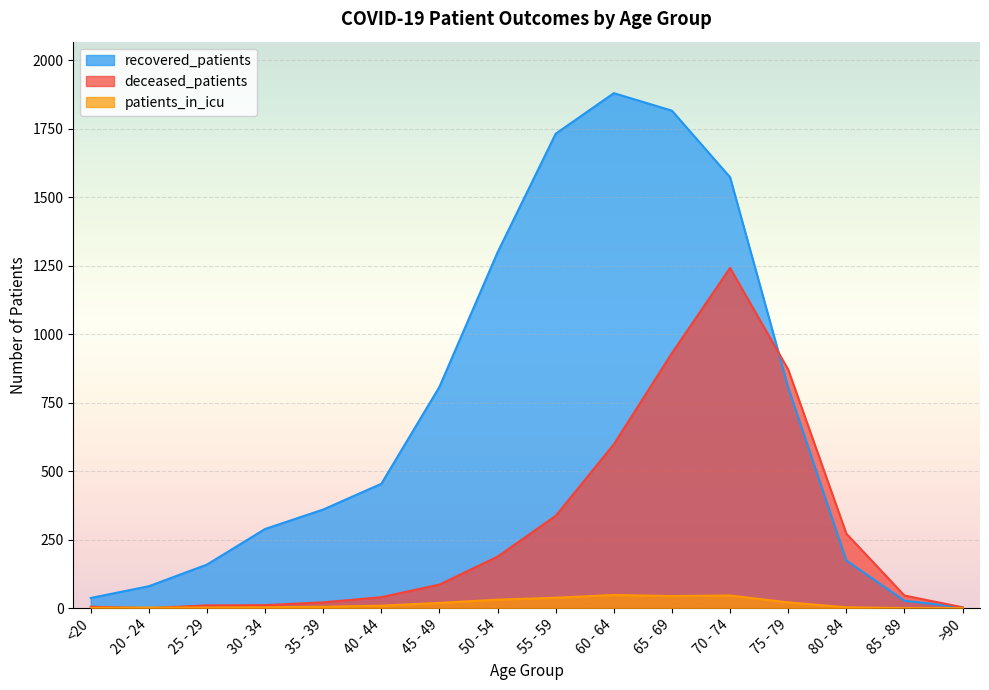

Where do deceased_patients and recovered_patients first cross each other?

70 - 74 and 75 - 79